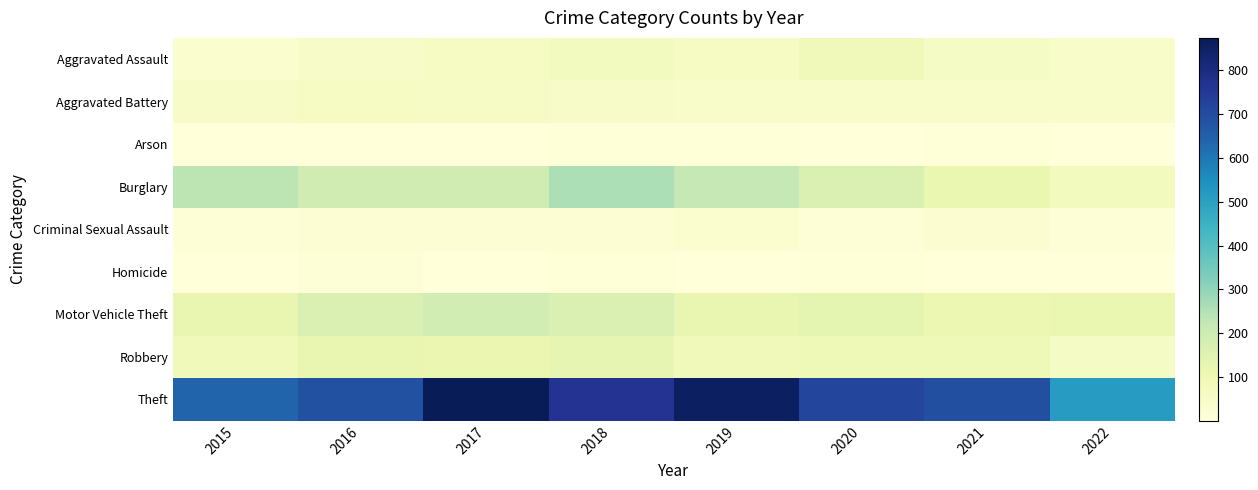

Reading right to left, list all the values displayed in this chart.

Aggravated Assault: 2022=45	2021=58	2020=88	2019=61	2018=72	2017=59	2016=50	2015=31
Aggravated Battery: 2022=45	2021=43	2020=48	2019=45	2018=52	2017=54	2016=60	2015=50
Arson: 2022=3	2021=6	2020=4	2019=5	2018=6	2017=1	2016=3	2015=3
Burglary: 2022=74	2021=117	2020=167	2019=221	2018=257	2017=192	2016=194	2015=236
Criminal Sexual Assault: 2022=10	2021=24	2020=13	2019=29	2018=19	2017=19	2016=19	2015=13
Homicide: 2022=1	2021=2	2020=6	2019=3	2018=5	2017=2	2016=8	2015=4
Motor Vehicle Theft: 2022=120	2021=113	2020=134	2019=125	2018=164	2017=191	2016=163	2015=125
Robbery: 2022=58	2021=95	2020=94	2019=89	2018=130	2017=115	2016=123	2015=87
Theft: 2022=514	2021=691	2020=714	2019=855	2018=767	2017=873	2016=689	2015=641